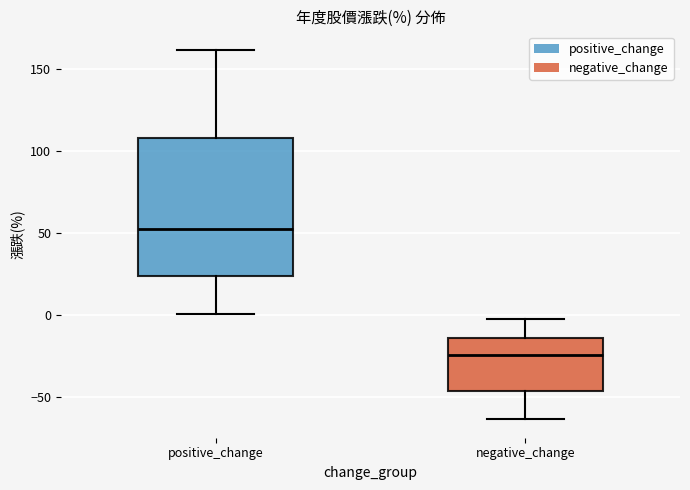

Which box has the lowest median line?

negative_change